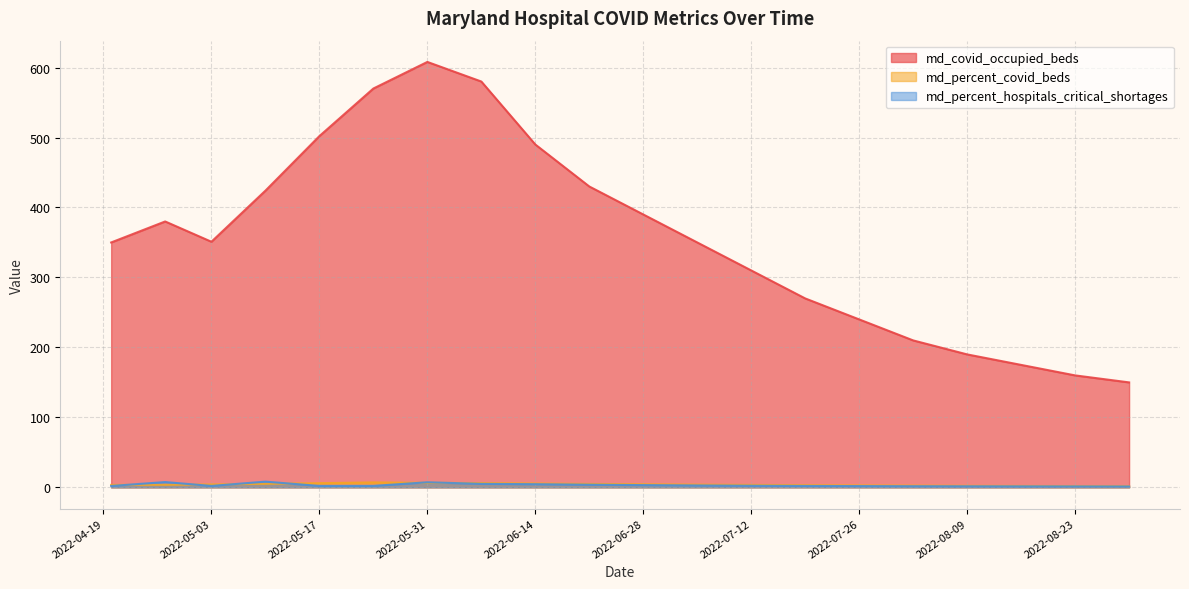

How many lines are shown in the chart?

3